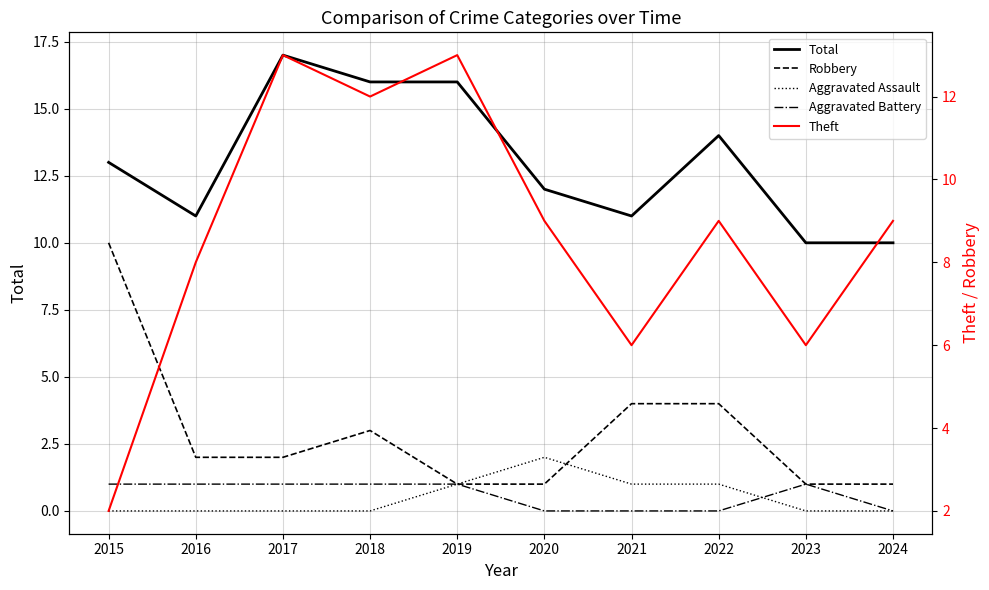

What is the value of the Aggravated Battery point at the 4th from the left?

1